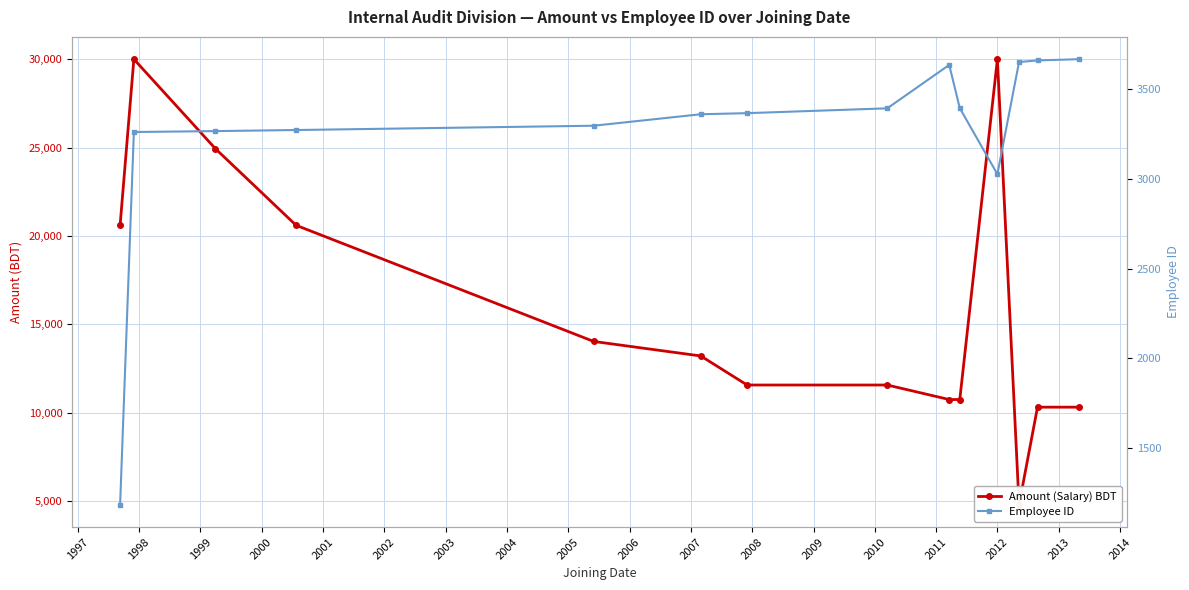

Reading right to left, extract all data points from this chart.

Amount (Salary) BDT: 10323.8	10323.8	4803.8	30000.0	10755.0	10755.0	11576.2	11576.2	13218.8	14040.0	20610.0	24937.5	30001.5	20610.0
Employee ID: 3668.0	3661.0	3652.0	3027.0	3395.0	3636.0	3394.0	3367.0	3361.0	3297.0	3273.0	3267.0	3262.0	1184.0